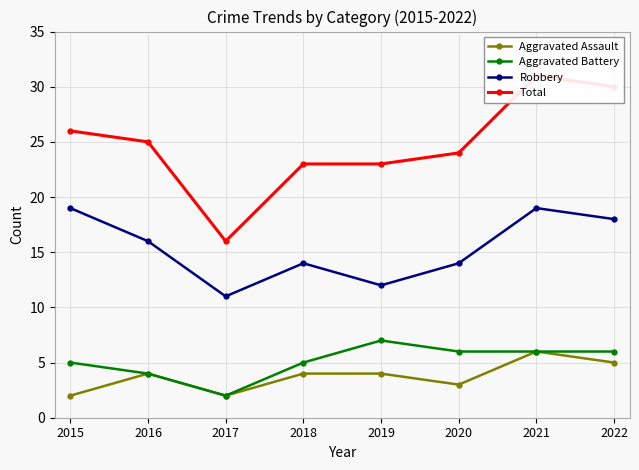

True or false: Aggravated Battery has a value of 6 at 2021.

True